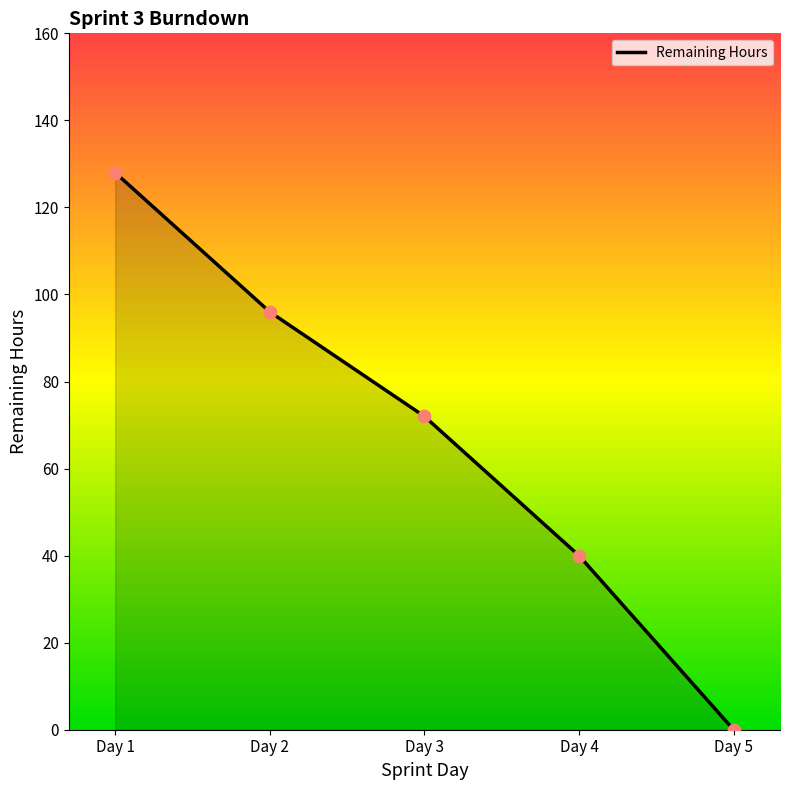

Between Day 4 and Day 1, which is larger?

Day 1